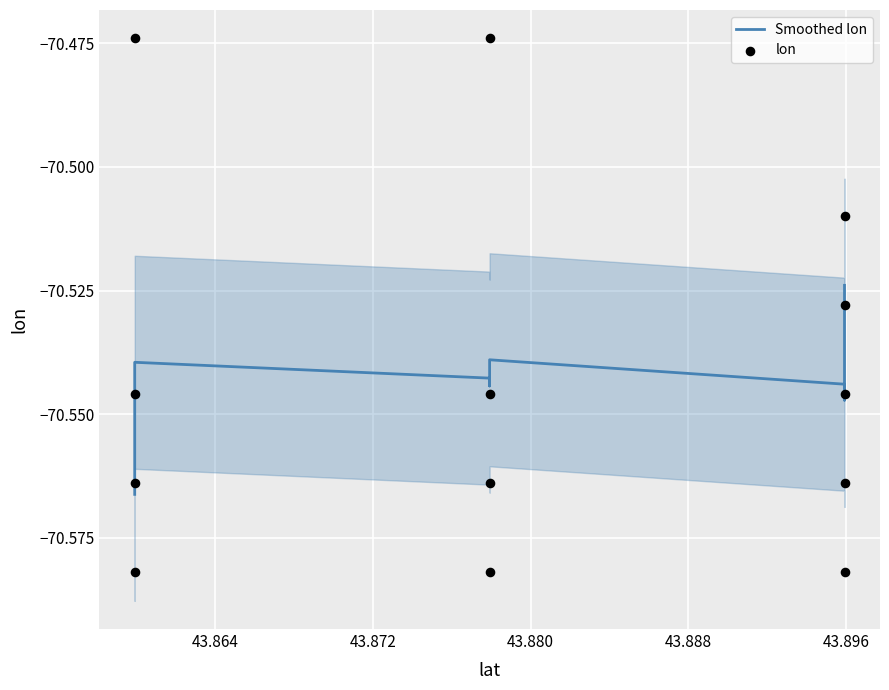

Is the value of Smoothed lon at 43.864 greater than the value of lon at 8?

Yes